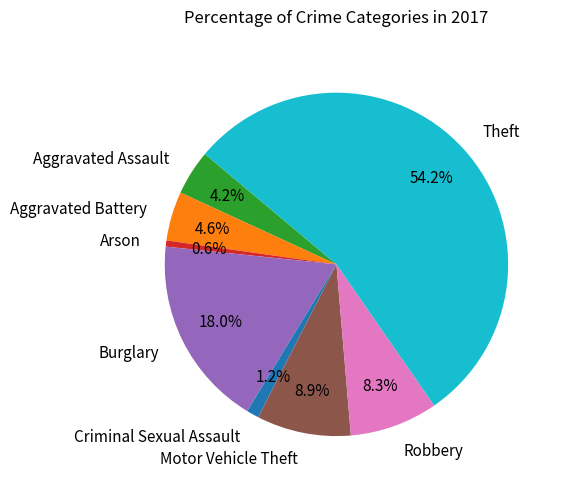

What is the ratio of the value at Aggravated Battery to the value at Burglary?

0.3